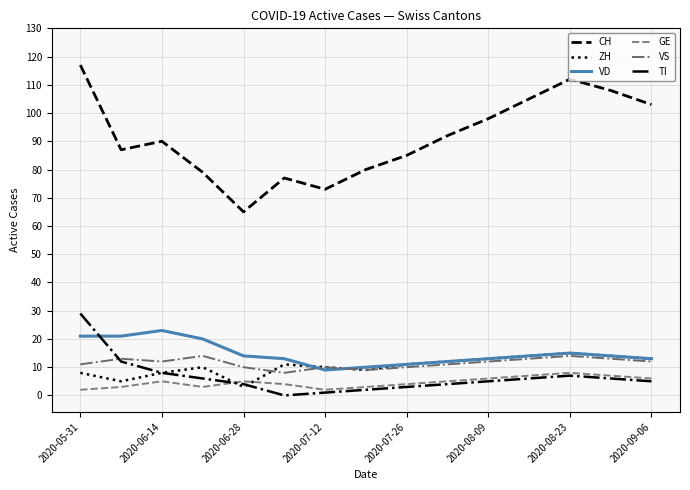

What is the maximum value shown in the chart?

117